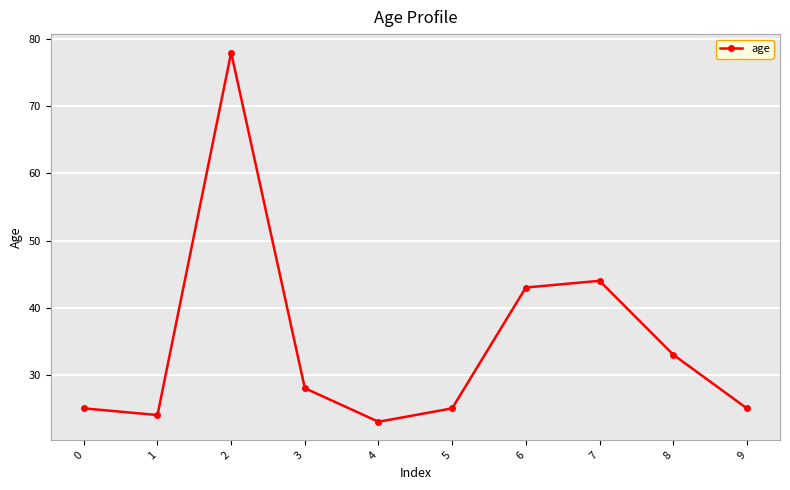

Reading right to left, transcribe all the data shown in this chart.

25	33	44	43	25	23	28	78	24	25